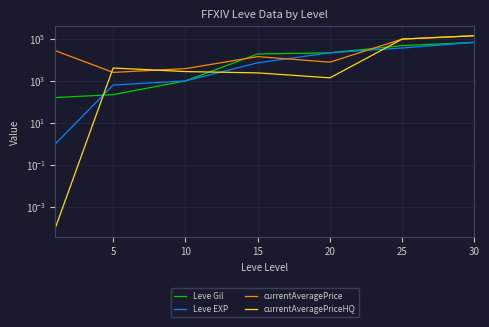

Is it true that Leve EXP equals 1692.9 at 10?

False